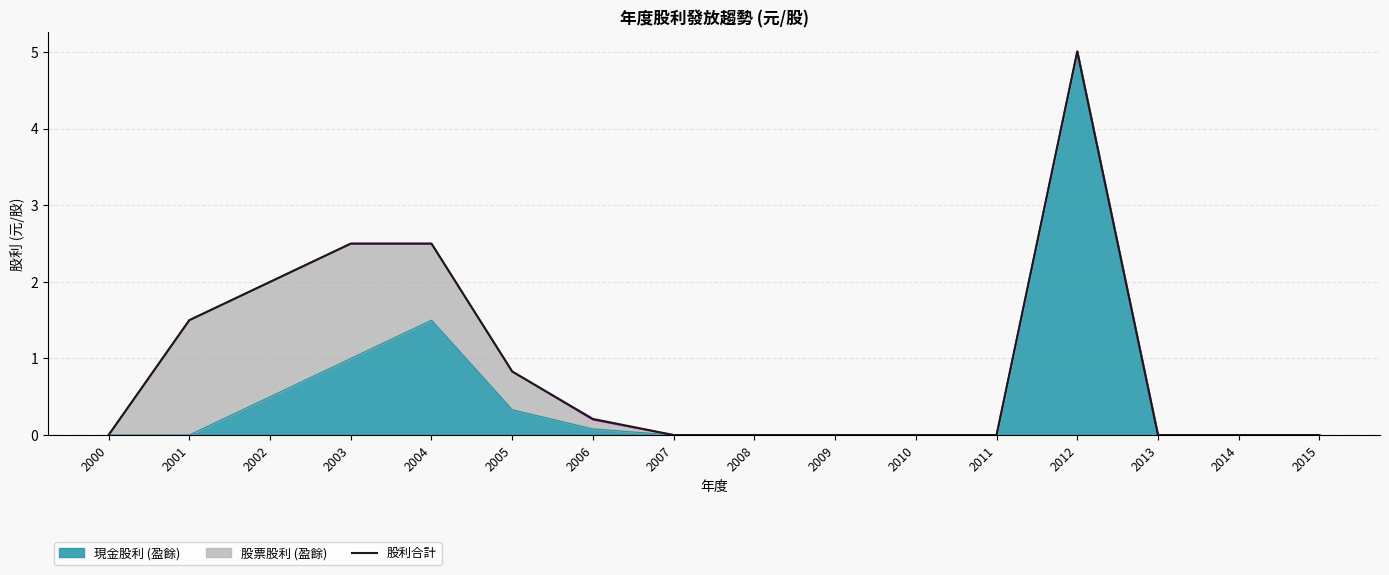

Is it true that the value at 2014 is 3.5?

False